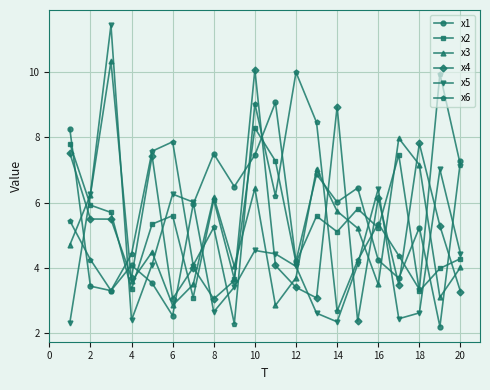

True or false: x1 has more than 2 interior local peaks.

True